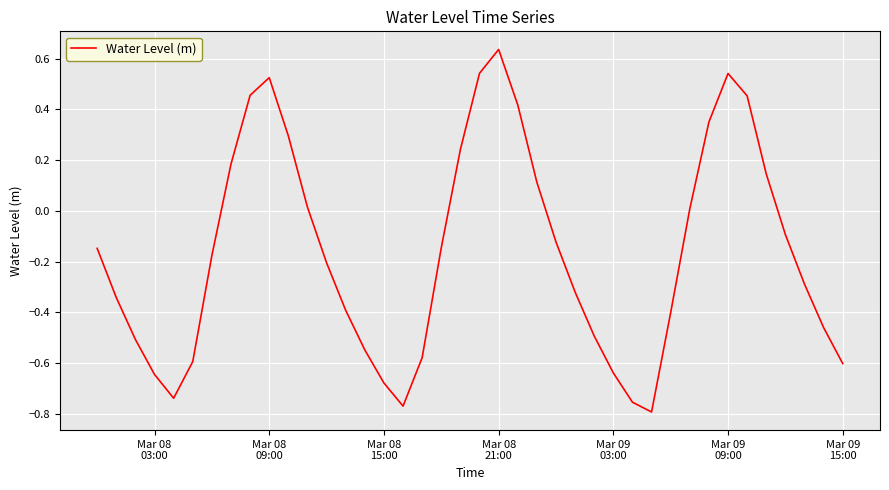

What is the difference between the maximum and minimum values?

1.4